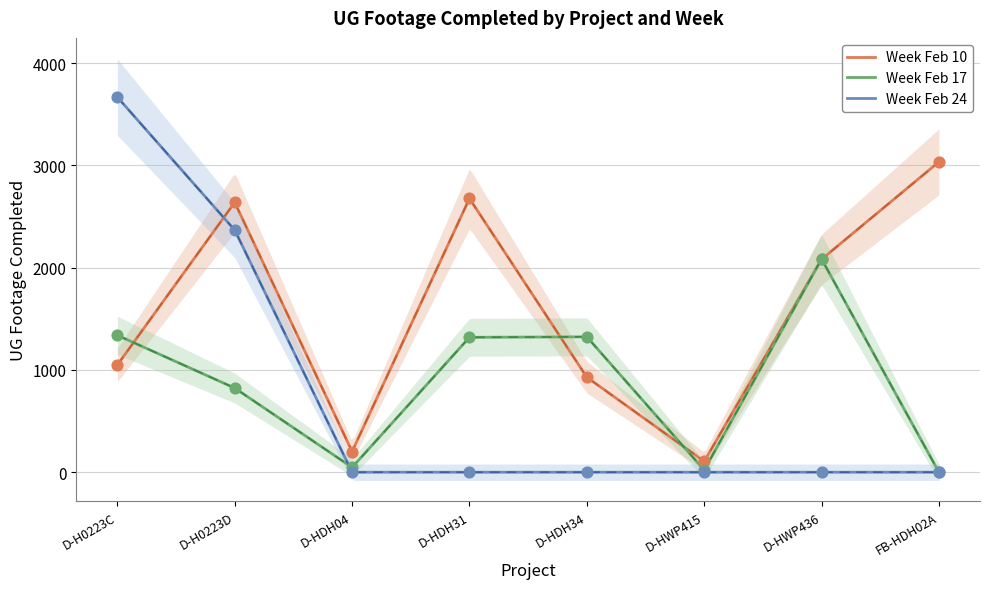

What are all the series names shown in the legend?

Week Feb 10, Week Feb 17, Week Feb 24